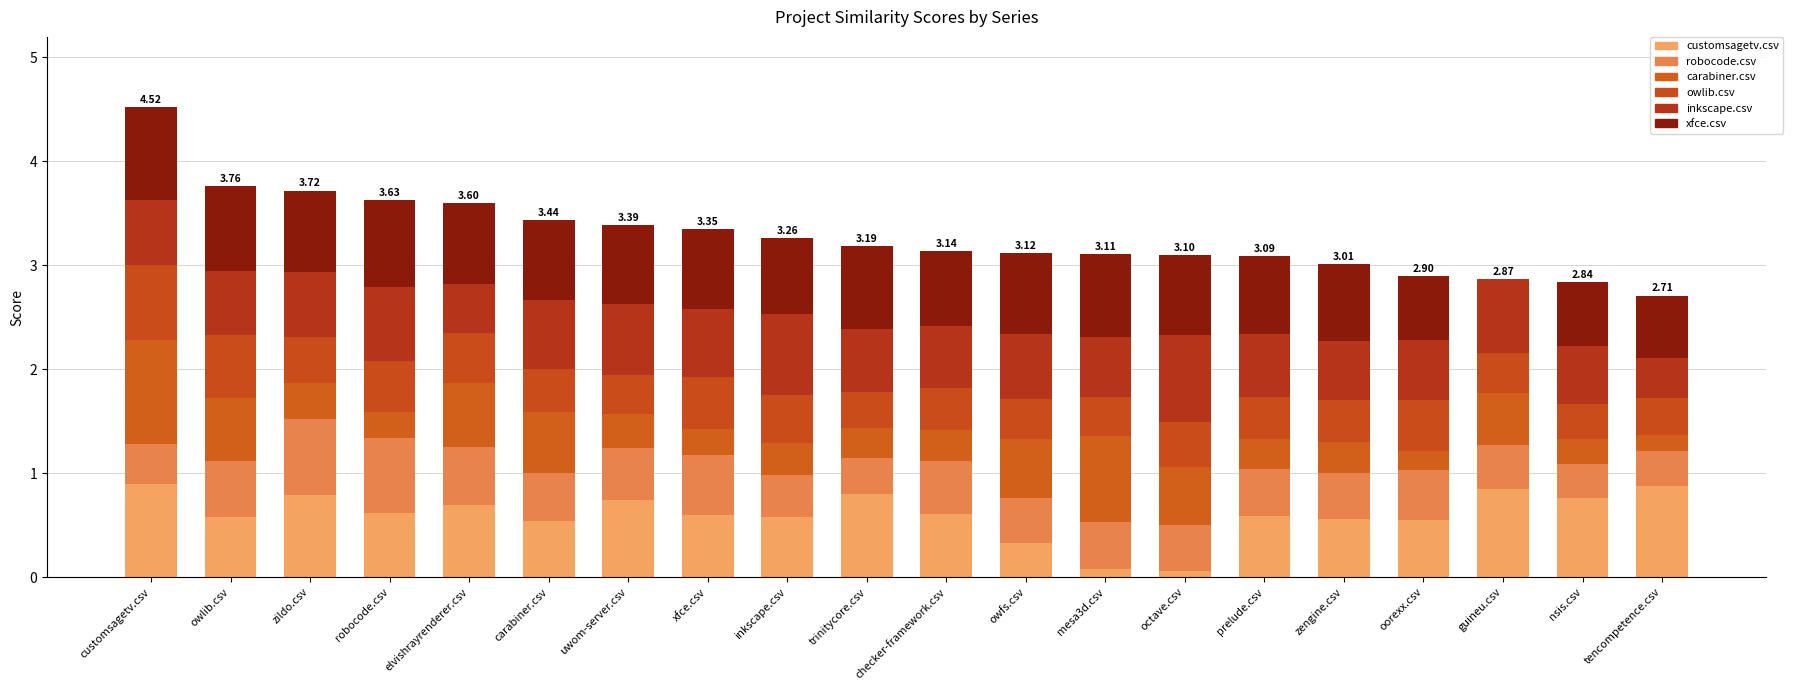

Are the bars grouped side by side (vs. stacked)?

No